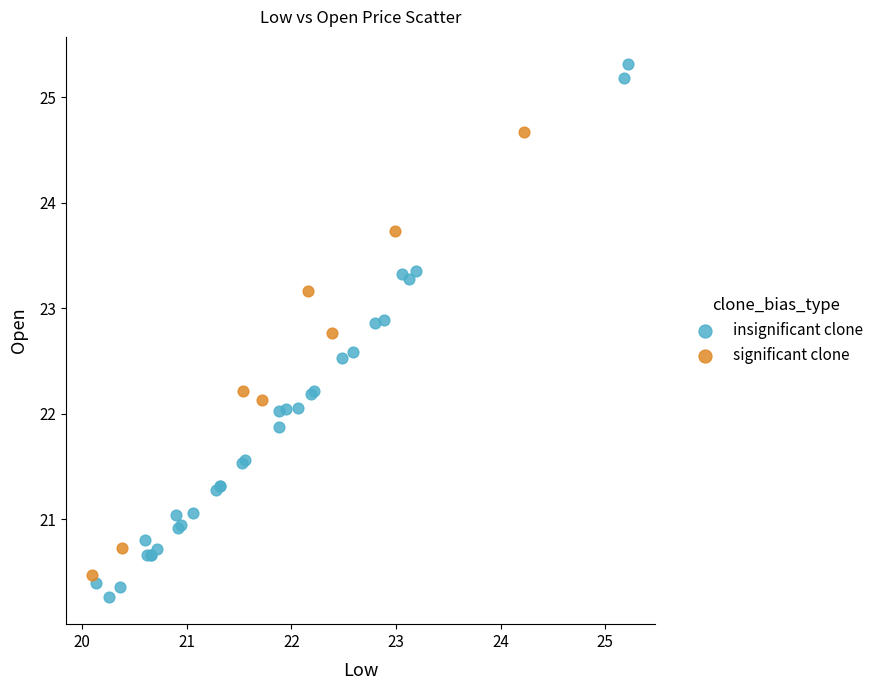

Which series contains the lowest Y value?

insignificant clone